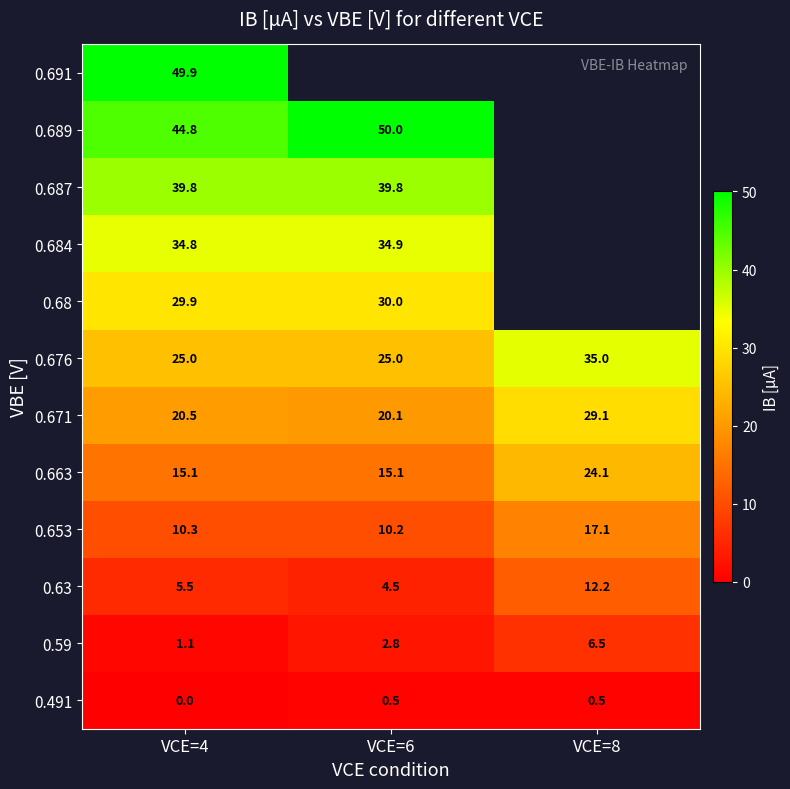

At which category is the sum across all series the highest?

VCE=4